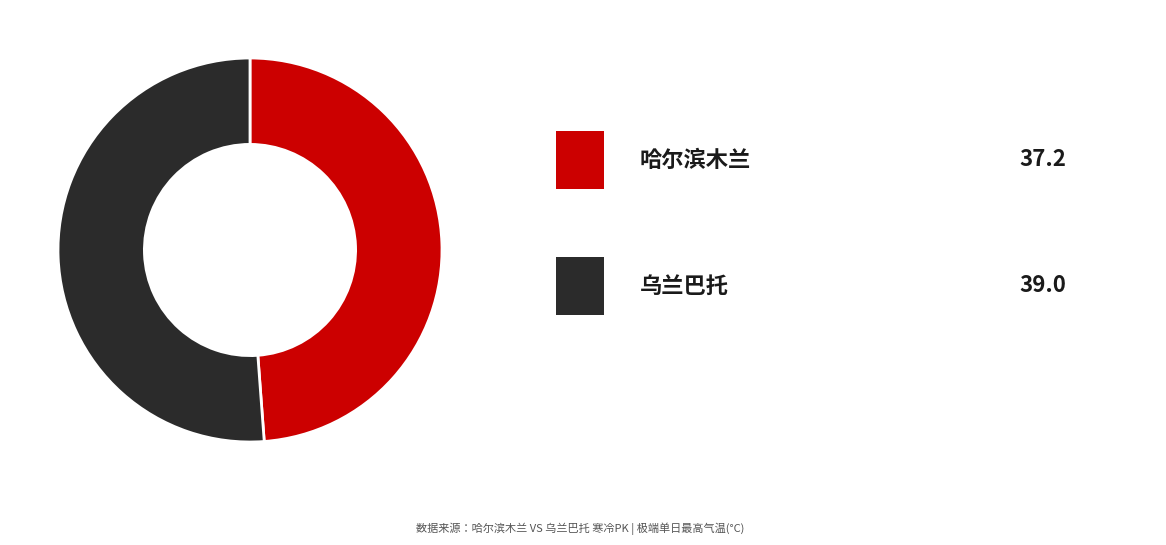

Is there a majority slice in this chart?

Yes